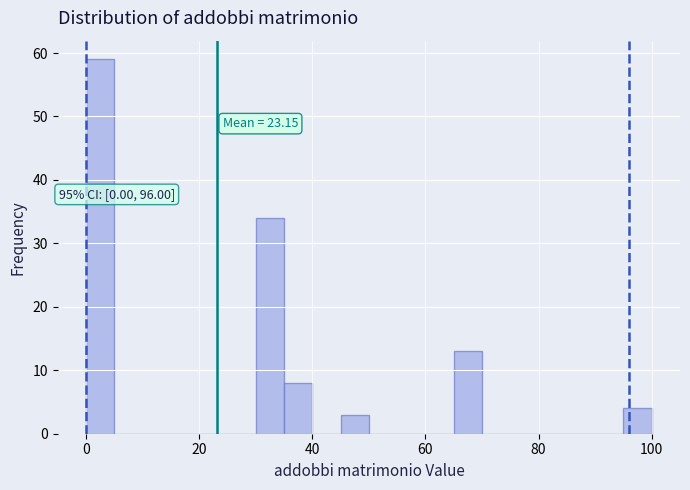

Read against the x-axis, roughly where is the centre of the tallest bar?

2